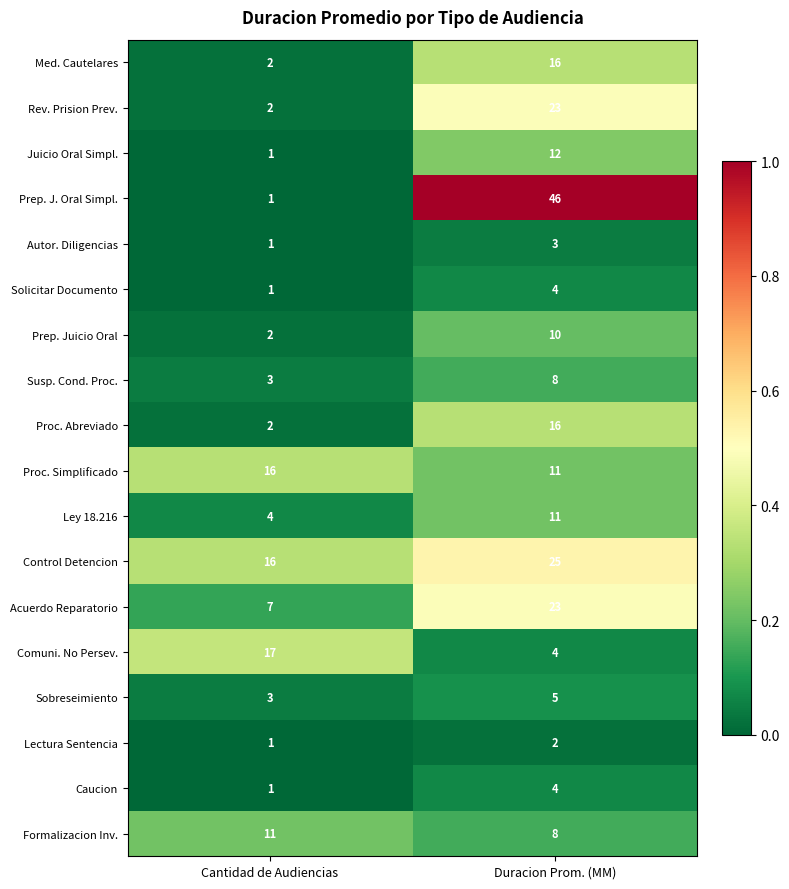

List the labels in order of Sobreseimiento value, largest first.

Duracion Prom. (MM), Cantidad de Audiencias